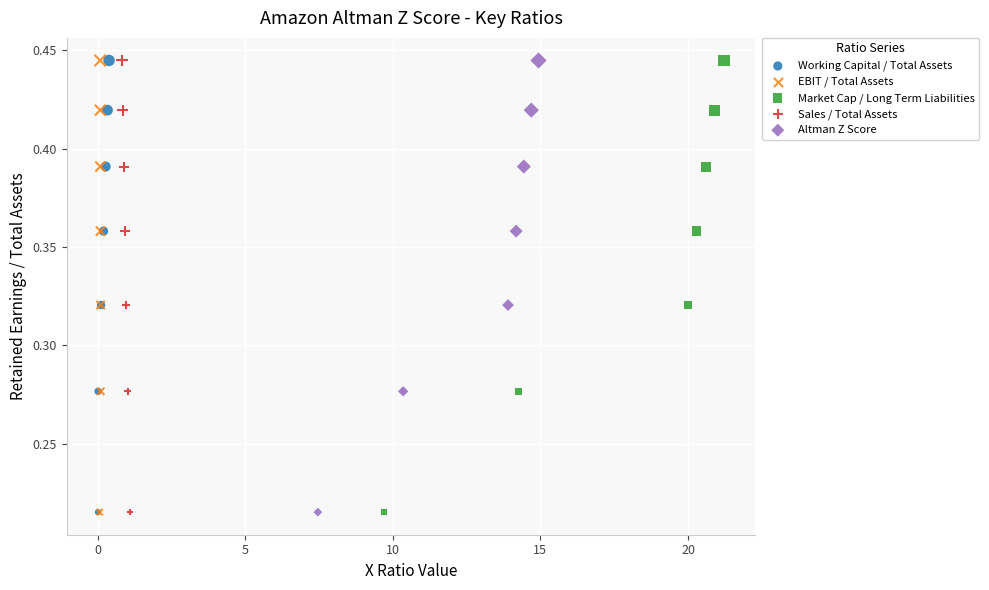

What are all the series names shown in the legend?

Working Capital / Total Assets, EBIT / Total Assets, Market Cap / Long Term Liabilities, Sales / Total Assets, Altman Z Score